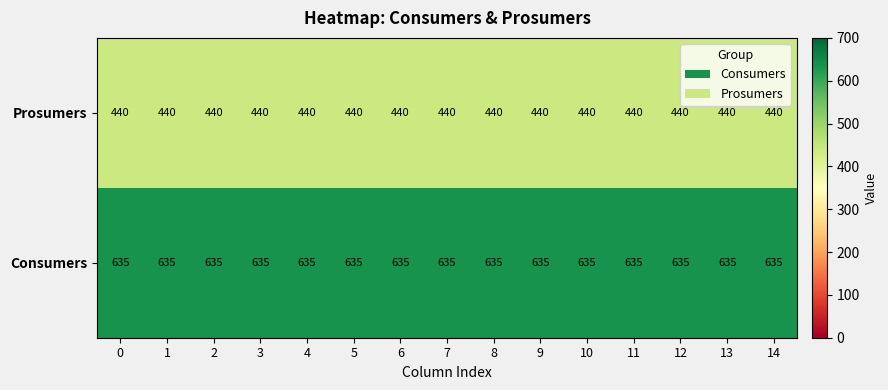

What is the lowest value of the Prosumers series?

440